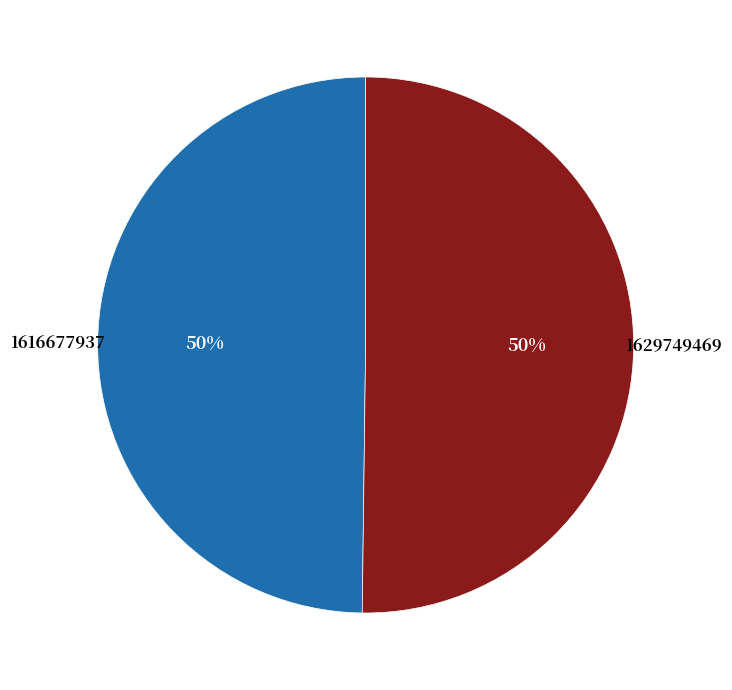

To the nearest percent, what percentage of the pie is 1616677937?

50%